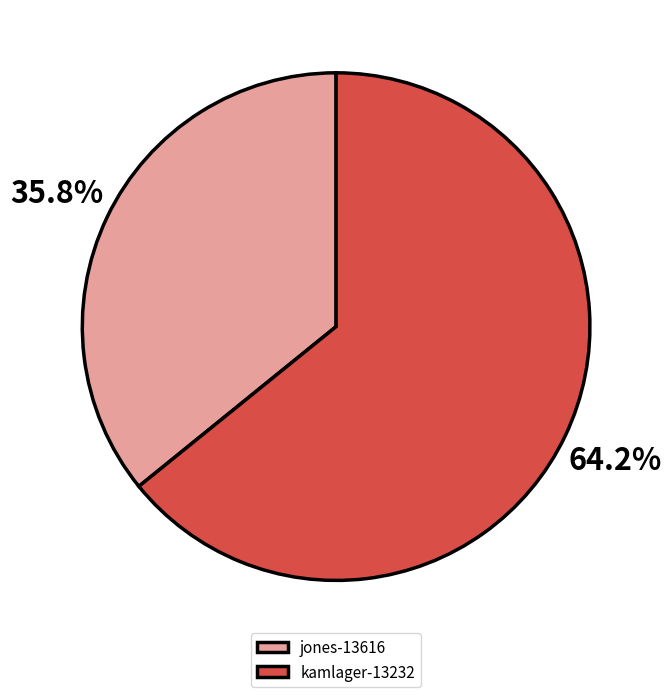

Which category has the smallest portion of the pie?

jones-13616